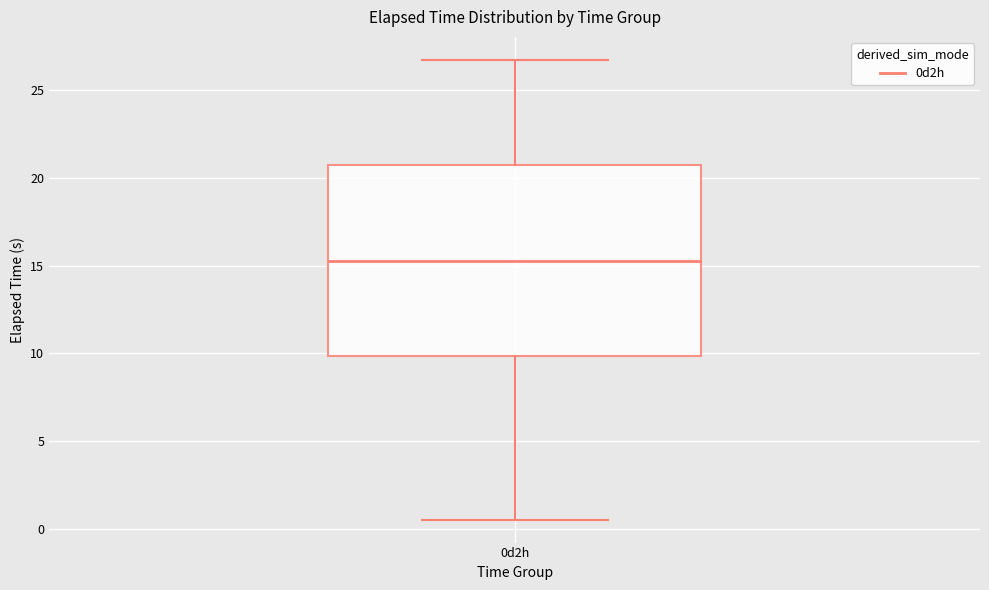

Transcribe this box plot: give where the median line is, the range the box spans, and where the two whiskers end, as read against the y-axis. The values are not printed on the chart, so give them approximately, as read against the axis.

median 15.5, box 10.0 to 20.5, whiskers 0.5 to 26.5